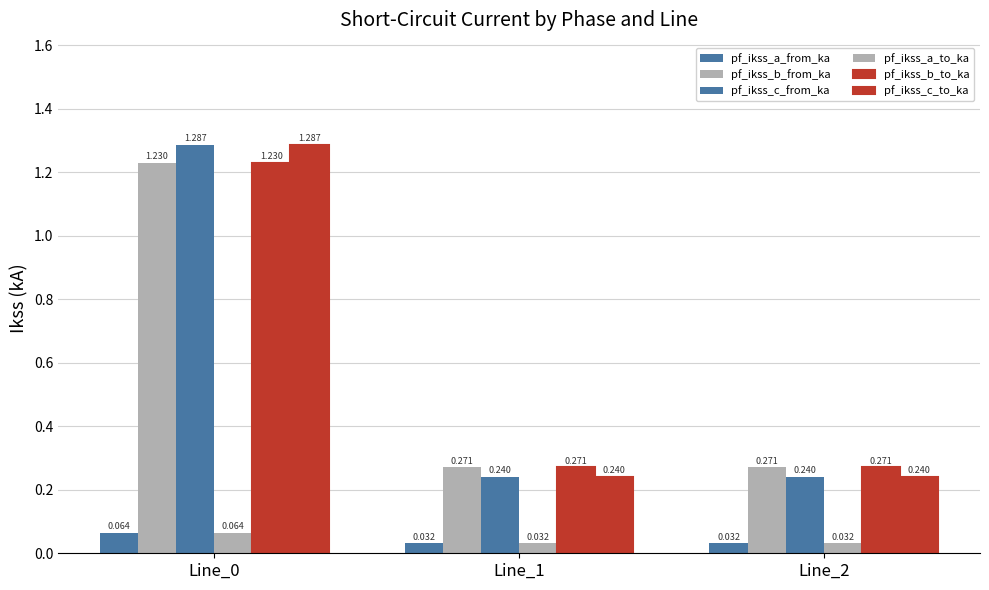

List the series in order of their peak value, highest first.

pf_ikss_c_from_ka, pf_ikss_c_to_ka, pf_ikss_b_from_ka, pf_ikss_b_to_ka, pf_ikss_a_from_ka, pf_ikss_a_to_ka